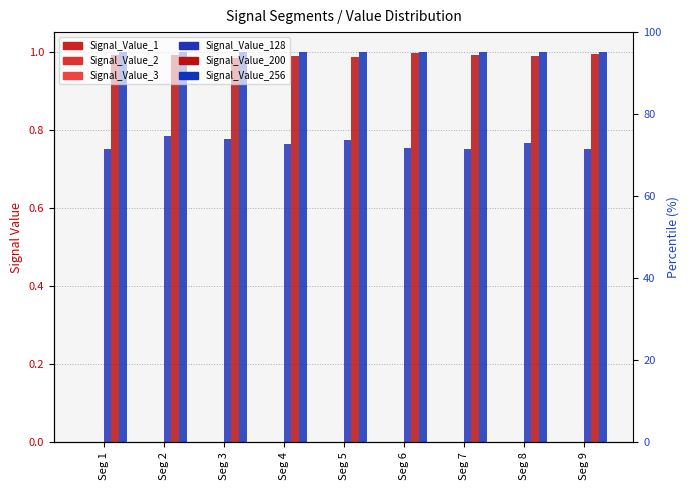

Which series has the largest total across all categories?

Signal_Value_256